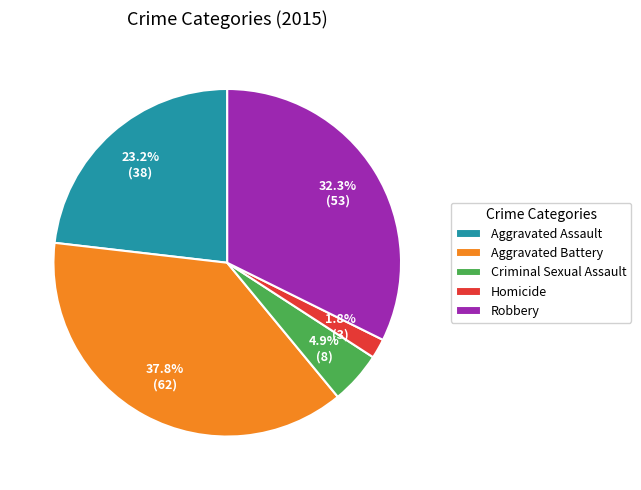

Count the number of slices in the pie.

5